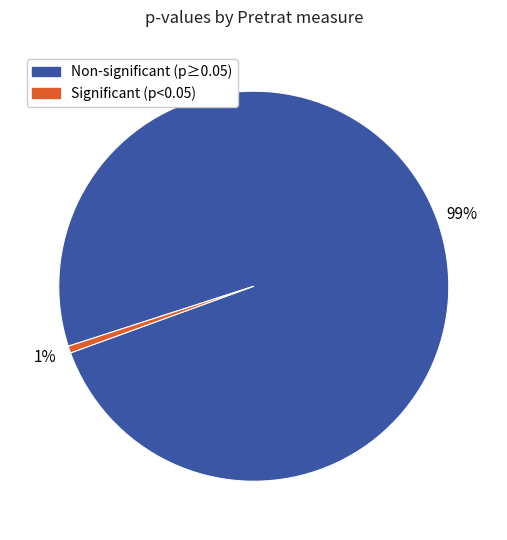

To the nearest percent, what portion does Non-significant (p≥0.05) represent?

99%